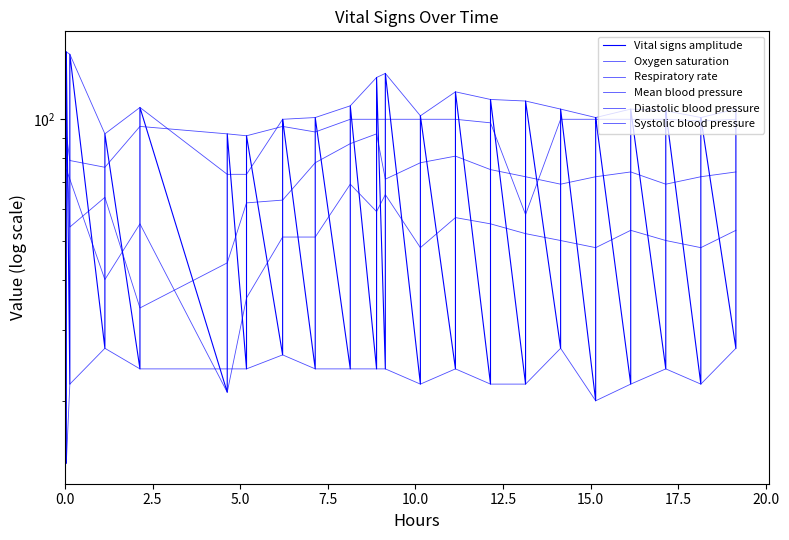

How many times do Oxygen saturation and Systolic blood pressure cross each other?

2